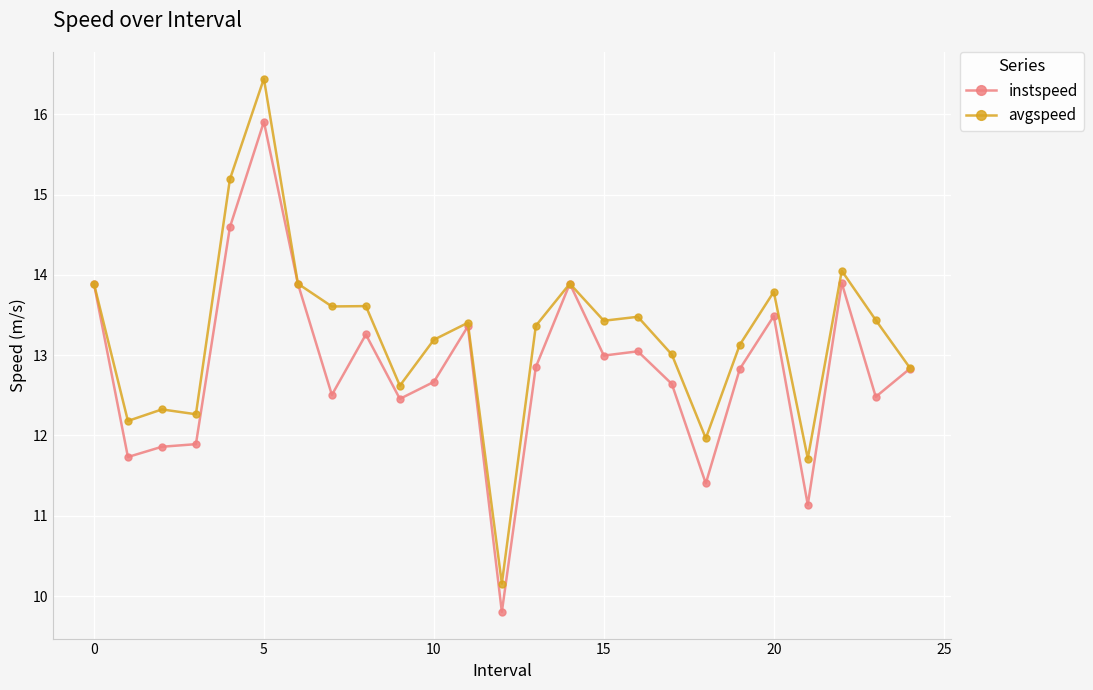

What is the value of the avgspeed point at the 3rd from the left?

12.3